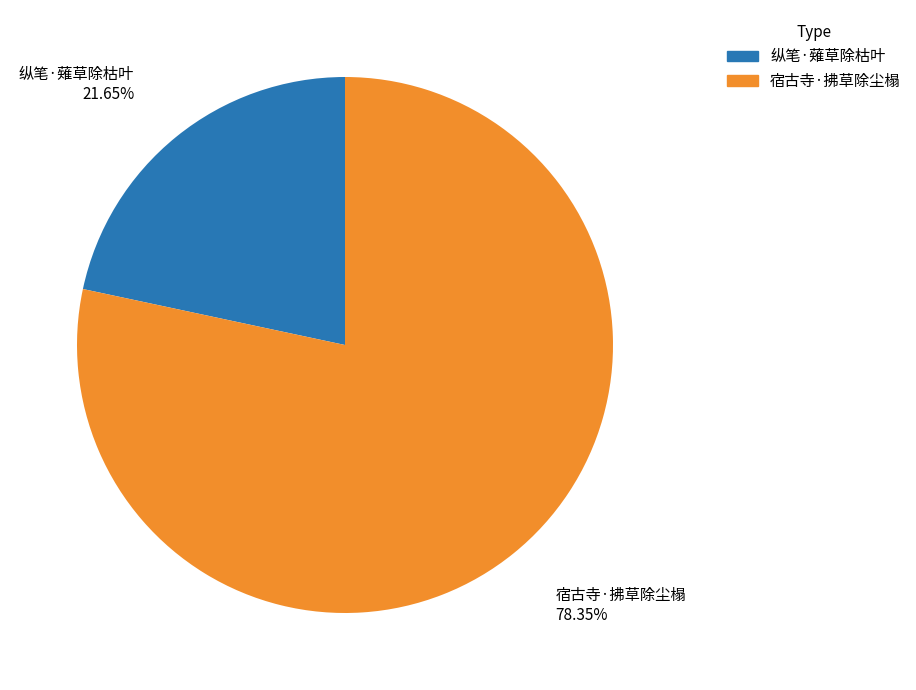

What percentage is the 纵笔·薙草除枯叶 slice, to the nearest percent?

22%